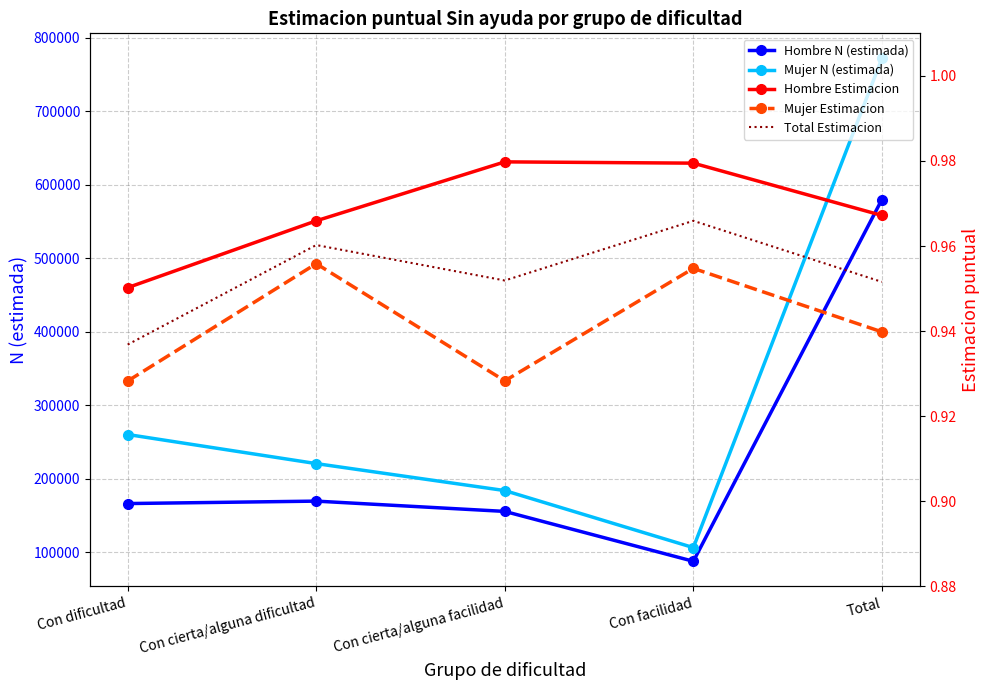

At which label does Hombre N (estimada) reach its peak?

Total